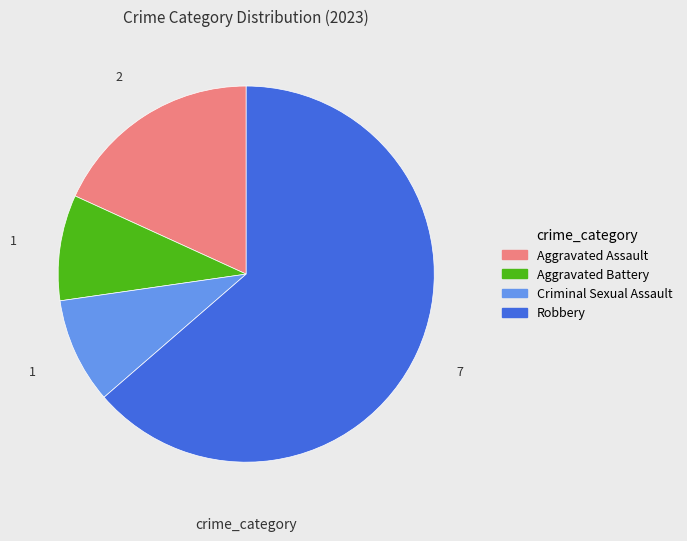

What is the largest slice in the pie chart?

Robbery